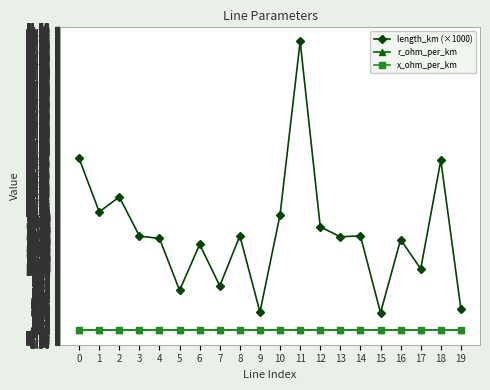

Which label corresponds to the largest value in the chart?

11